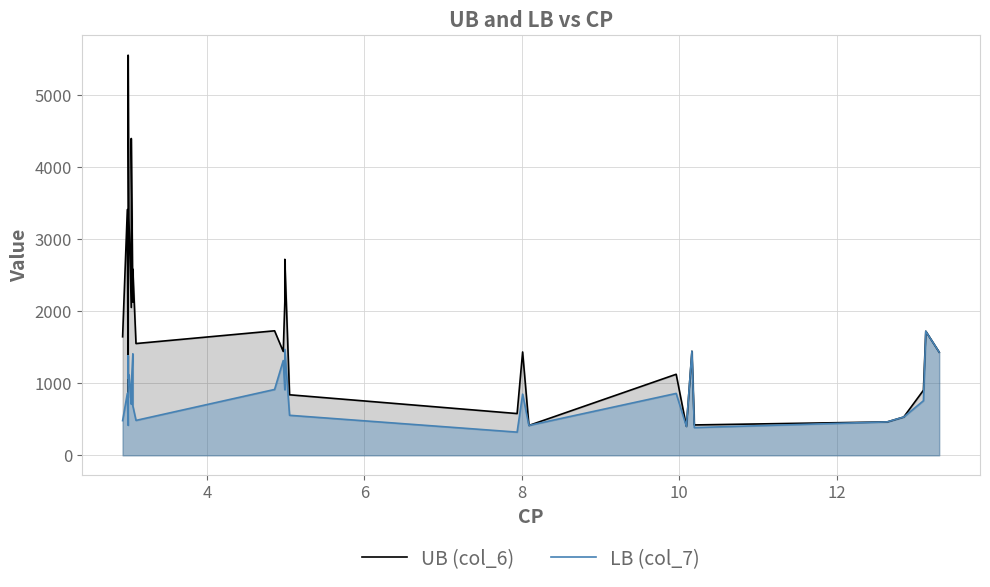

True or false: LB (col_7) and UB (col_6) intersect in this chart.

False